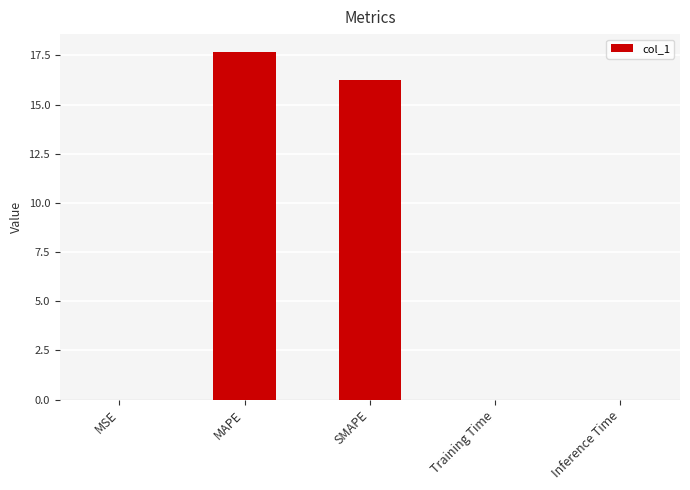

Are the bars grouped side by side (vs. stacked)?

No